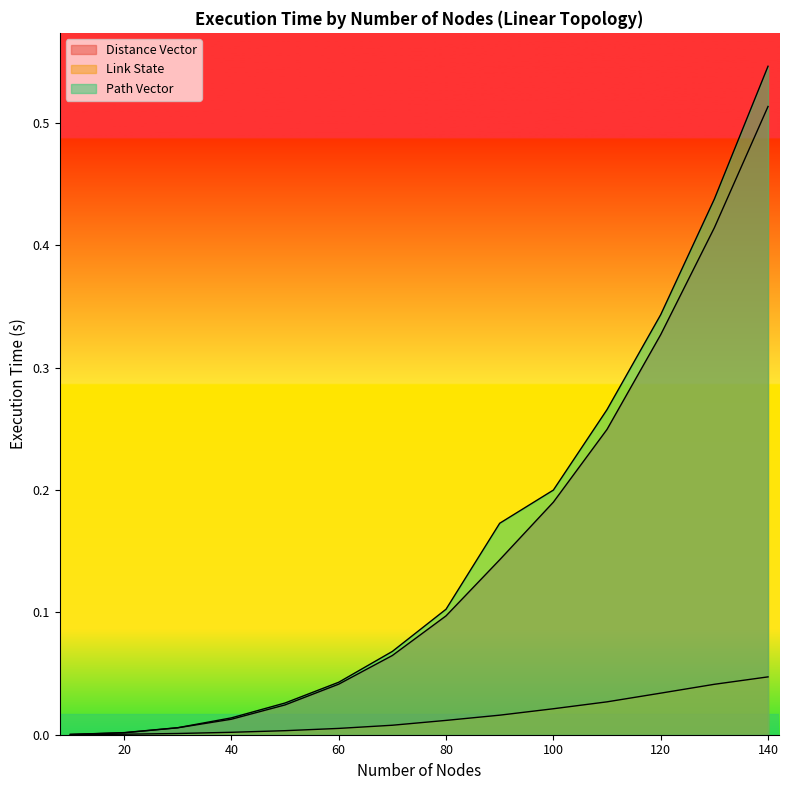

Reading left to right, what are all the values shown in this chart?

Distance Vector: 10=0.0	20=0.0	30=0.0	40=0.0	50=0.0	60=0.0	70=0.1	80=0.1	90=0.1	100=0.2	110=0.2	120=0.3	130=0.4	140=0.5
Link State: 10=0.0	20=0.0	30=0.0	40=0.0	50=0.0	60=0.0	70=0.0	80=0.0	90=0.0	100=0.0	110=0.0	120=0.0	130=0.0	140=0.0
Path Vector: 10=0.0	20=0.0	30=0.0	40=0.0	50=0.0	60=0.0	70=0.1	80=0.1	90=0.2	100=0.2	110=0.3	120=0.3	130=0.4	140=0.5